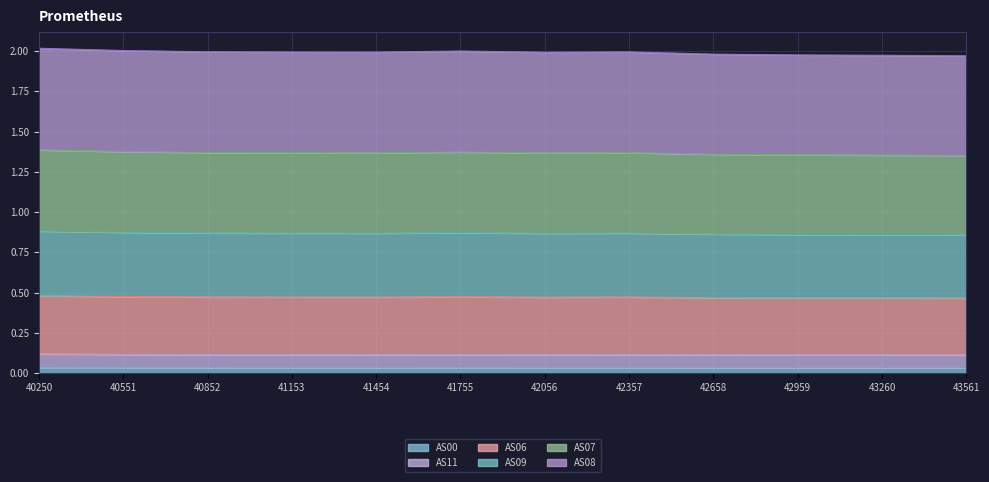

Is it true that AS00 equals 0.1 at 40551?

False